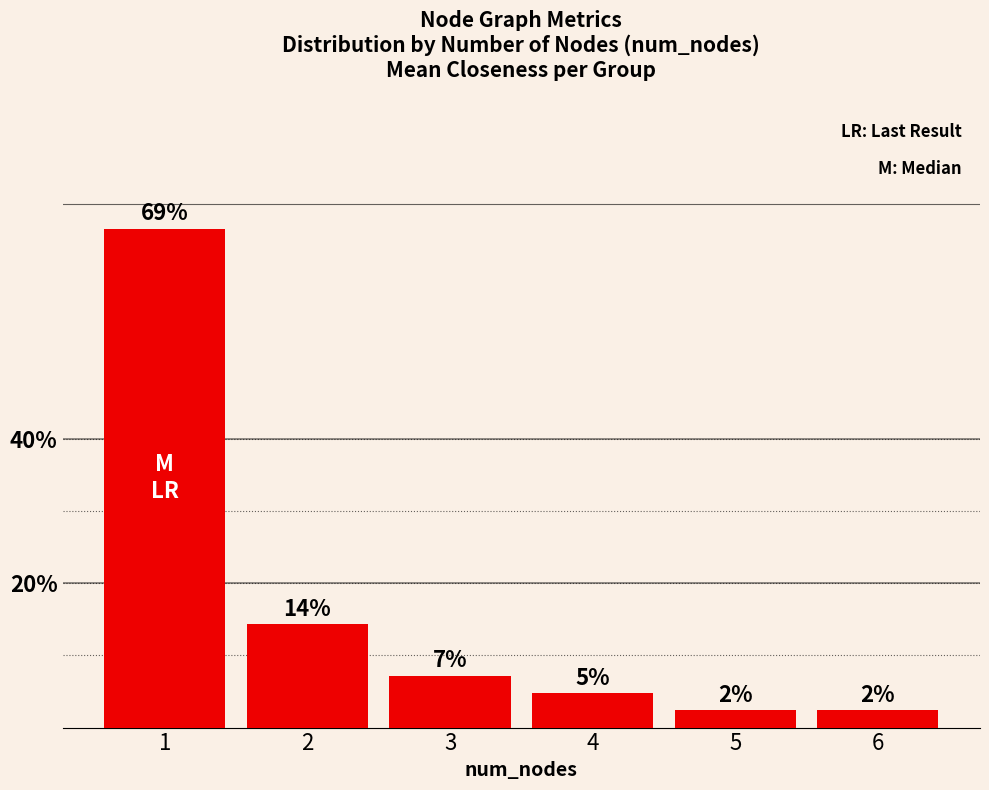

Are the bars horizontal?

No